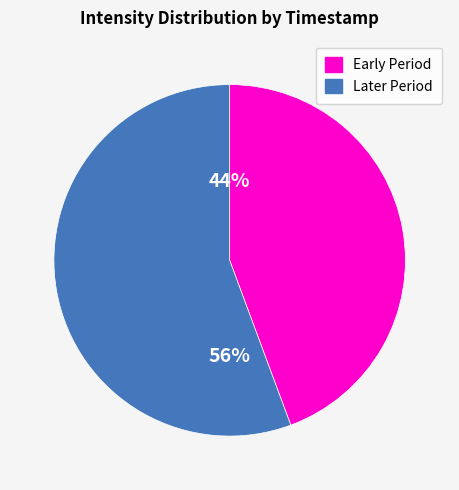

To the nearest percent, what is the average slice percentage?

50%